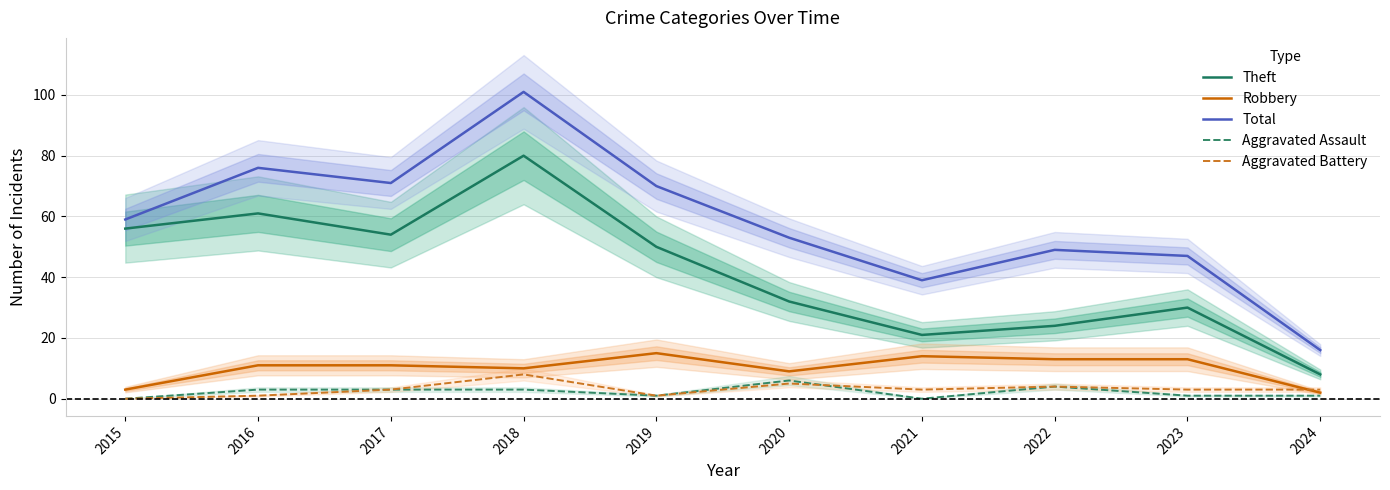

What is the total value across all series at 2023?

94